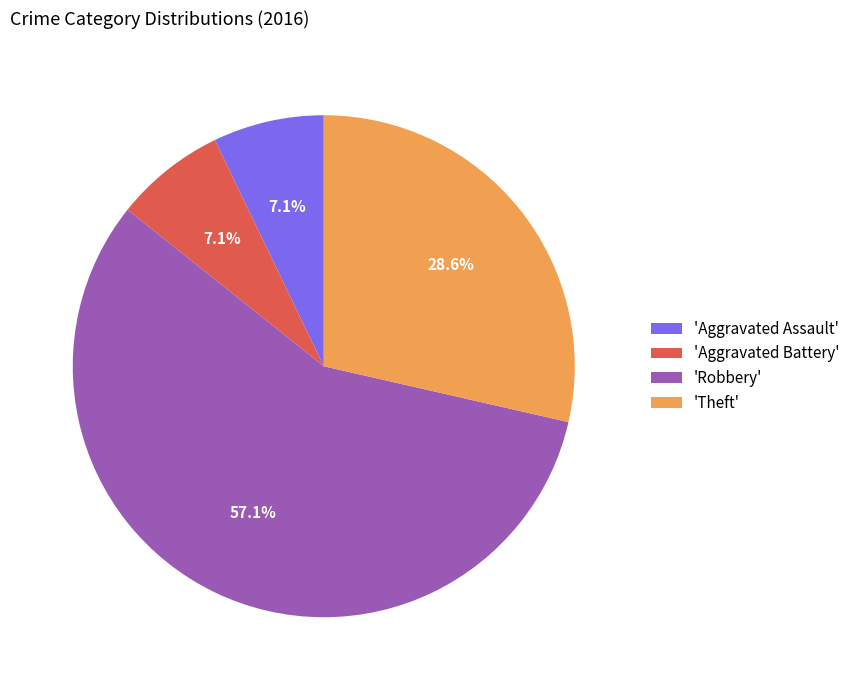

To the nearest percent, what is the average slice percentage?

25%